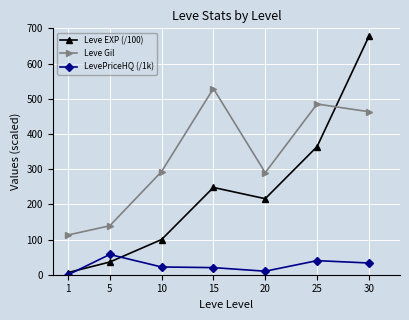

Does the chart have visible grid lines?

Yes